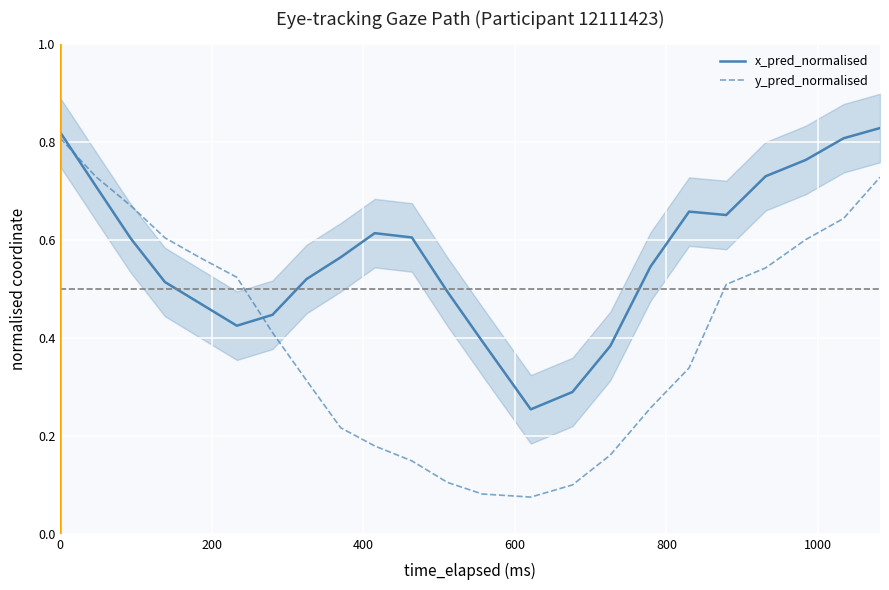

True or false: x_pred_normalised has more than 2 interior local peaks.

False